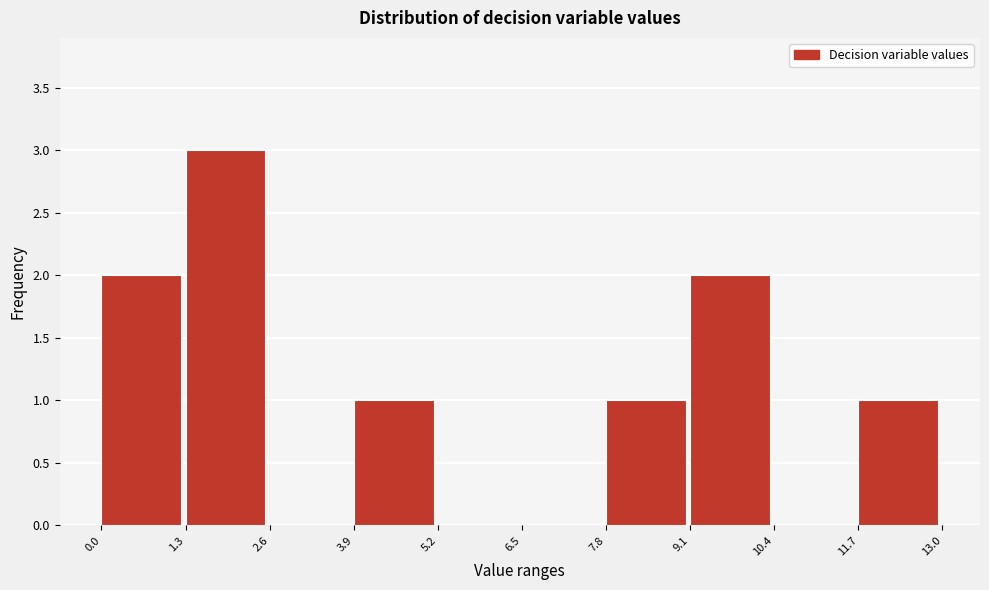

Reading left to right, transcribe this chart: for each bar, give the range it covers on the x-axis and its height. The values are not printed on the chart, so give them approximately, as read against the axis.

0.0 to 1.3: 2
1.3 to 2.6: 3
2.6 to 3.9: 0
3.9 to 5.2: 1
5.2 to 6.5: 0
6.5 to 7.8: 0
7.8 to 9.1: 1
9.1 to 10.4: 2
10.4 to 11.7: 0
11.7 to 13.0: 1